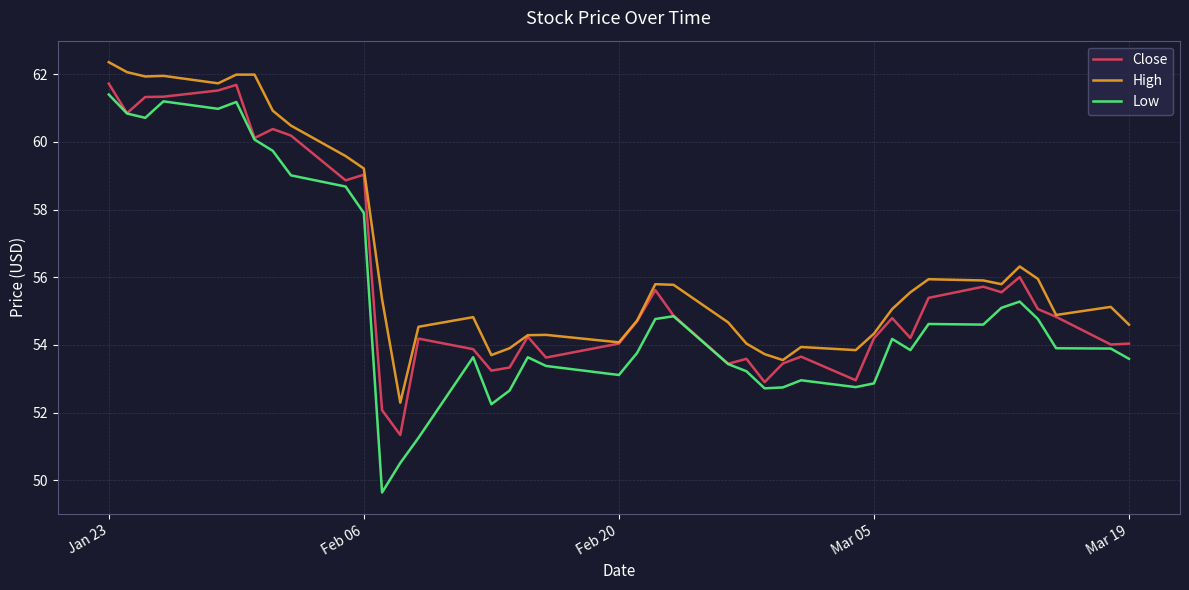

List the series in order of their overall mean, lowest first.

Low, Close, High